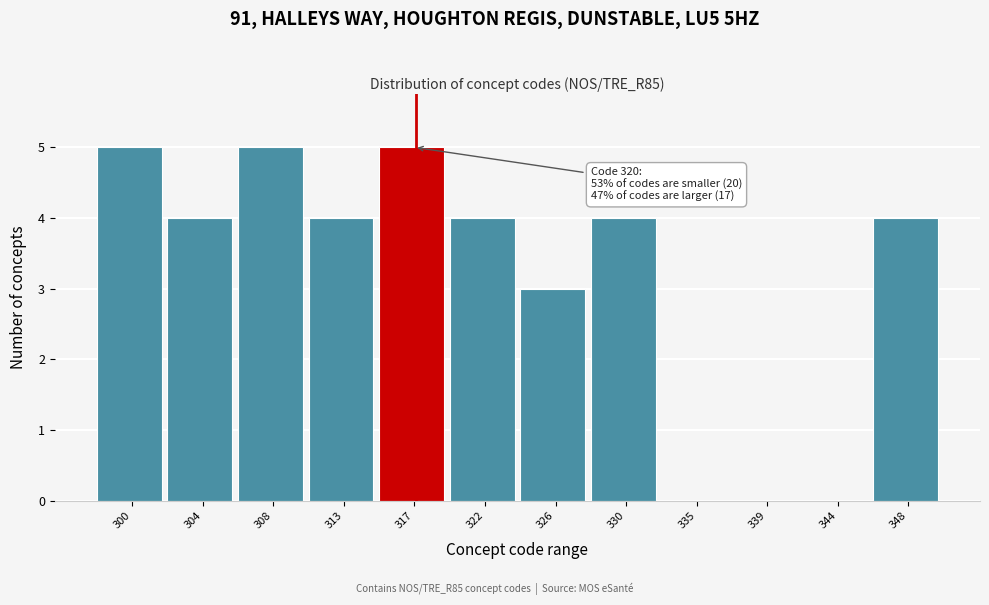

Reading left to right, list all the values displayed in this chart.

300=5	304=4	308=5	313=4	317=5	322=4	326=3	330=4	335=0	339=0	344=0	348=4